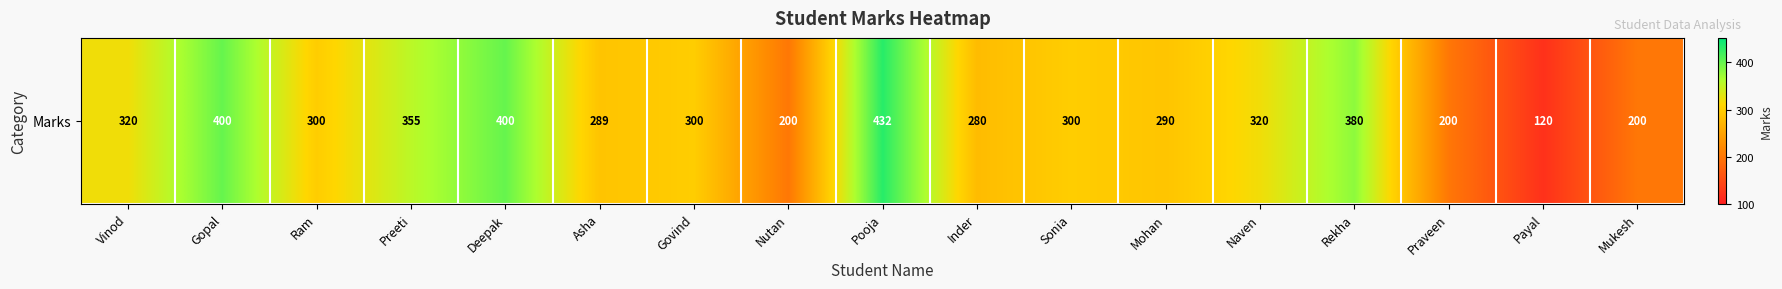

The value at Vinod is 145. True or false?

False